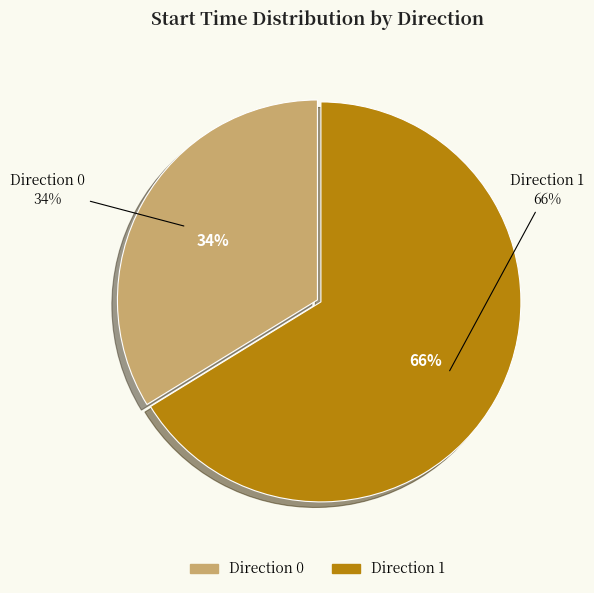

True or false: Direction 0 accounts for 34% of the total.

True